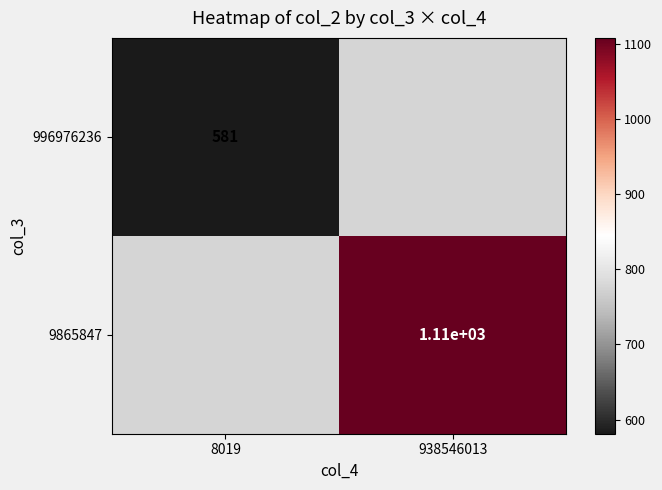

What is the greatest value displayed?

1108.6